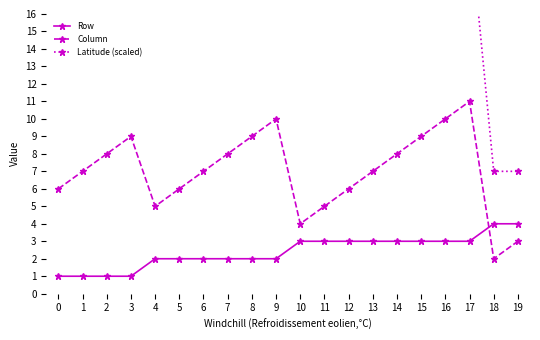

Is it true that Column equals 5.0 at 11?

True